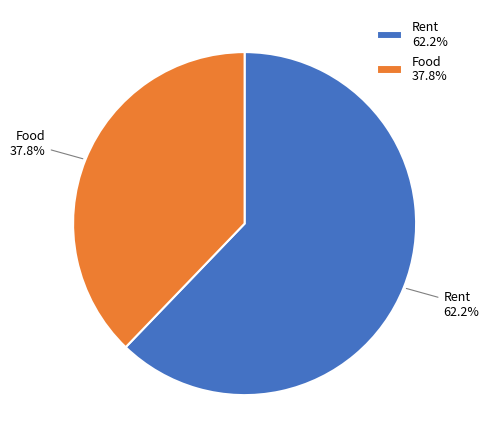

Which slice is the largest?

Rent